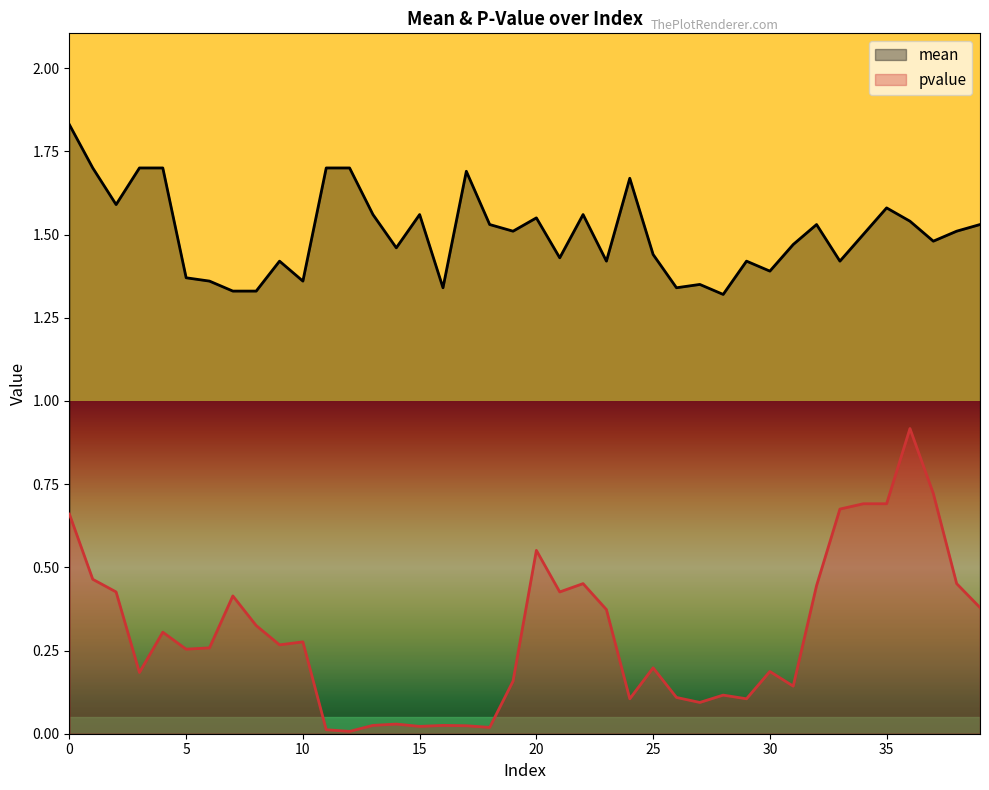

Is it true that mean equals 1.7 at 24?

True